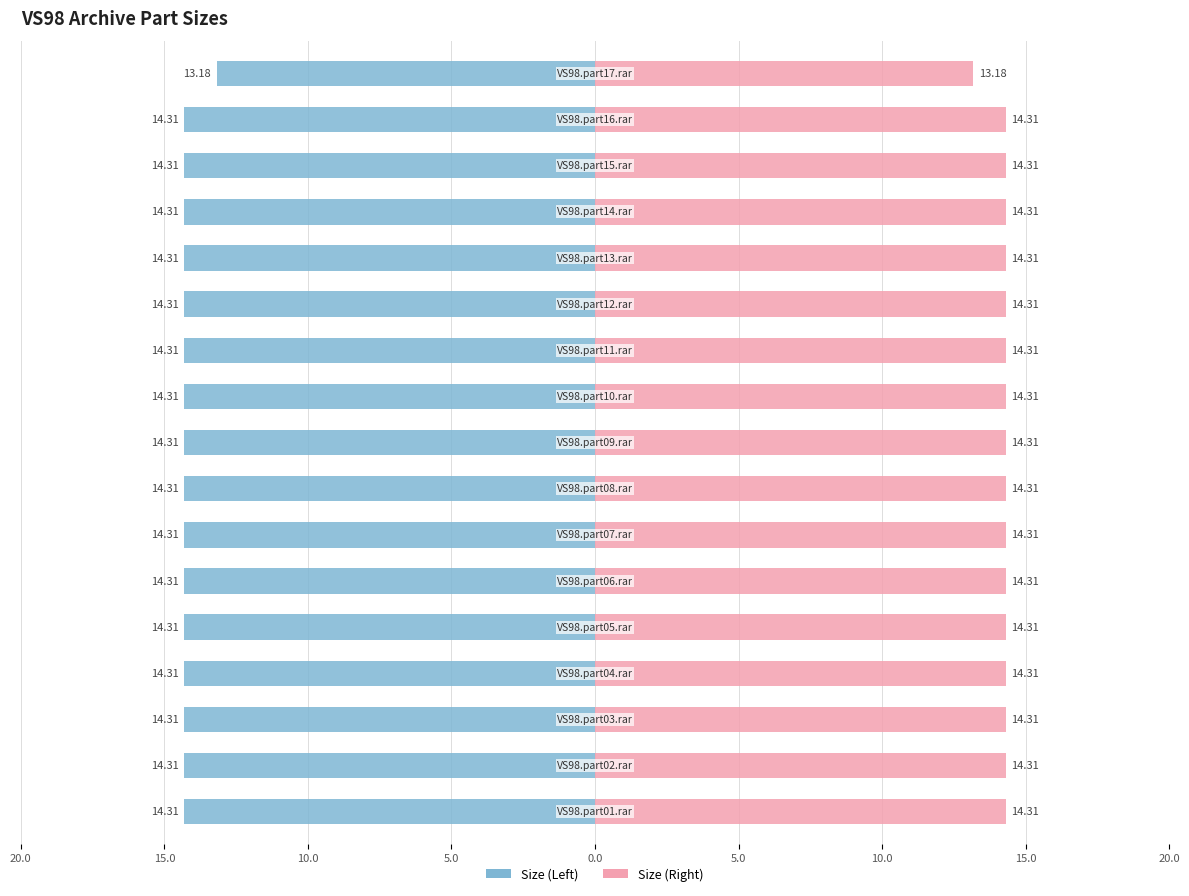

List the series in order of their overall mean, lowest first.

Size (M), Size (M) (right)